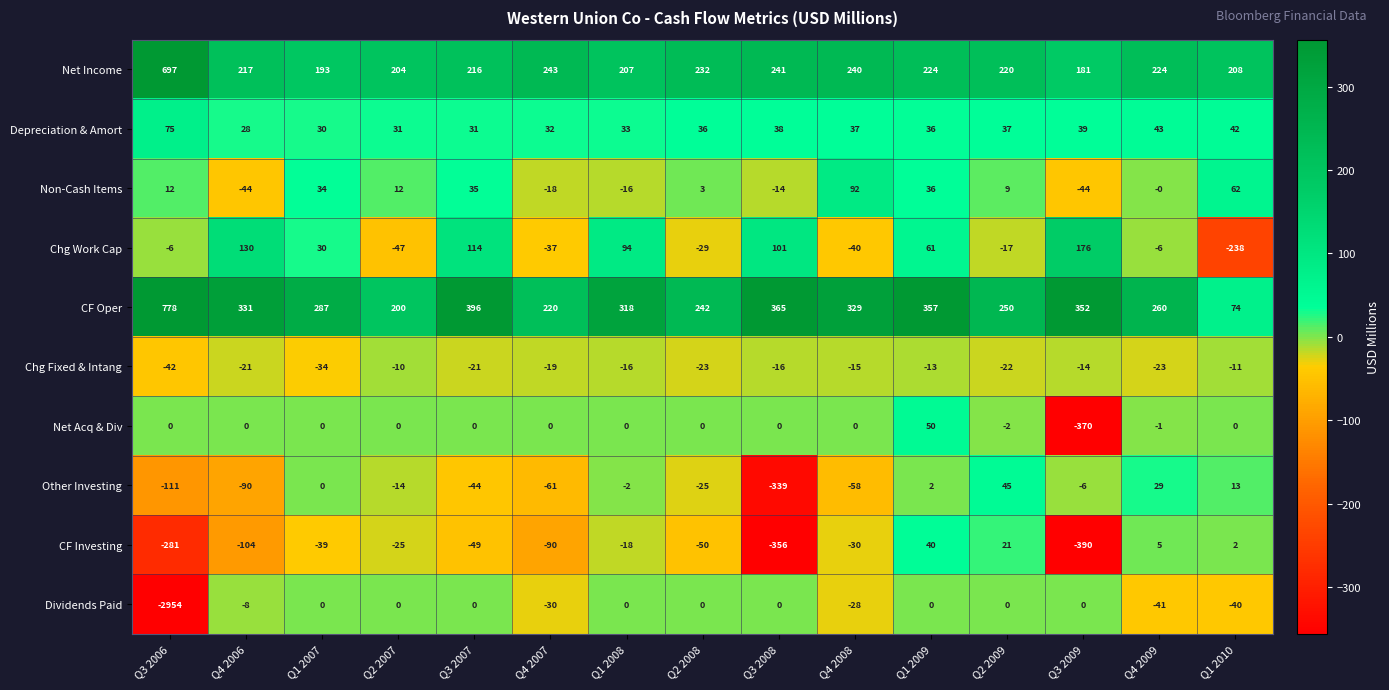

True or false: Chg Work Cap has a value of -238 at Q1 2010.

True